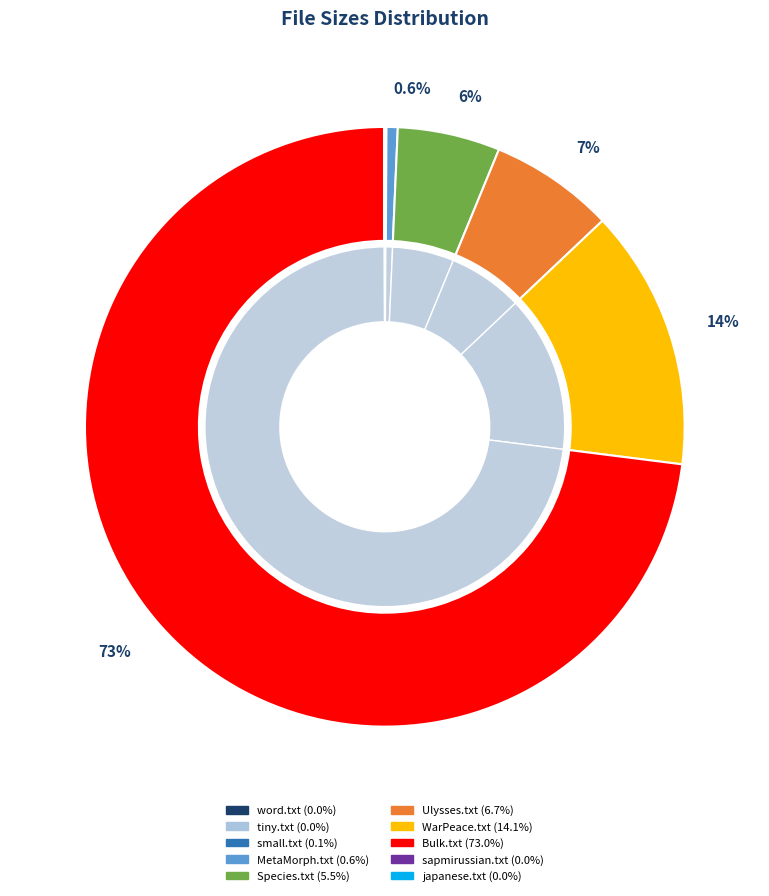

Is it true that japanese.txt is 1% of the pie?

False